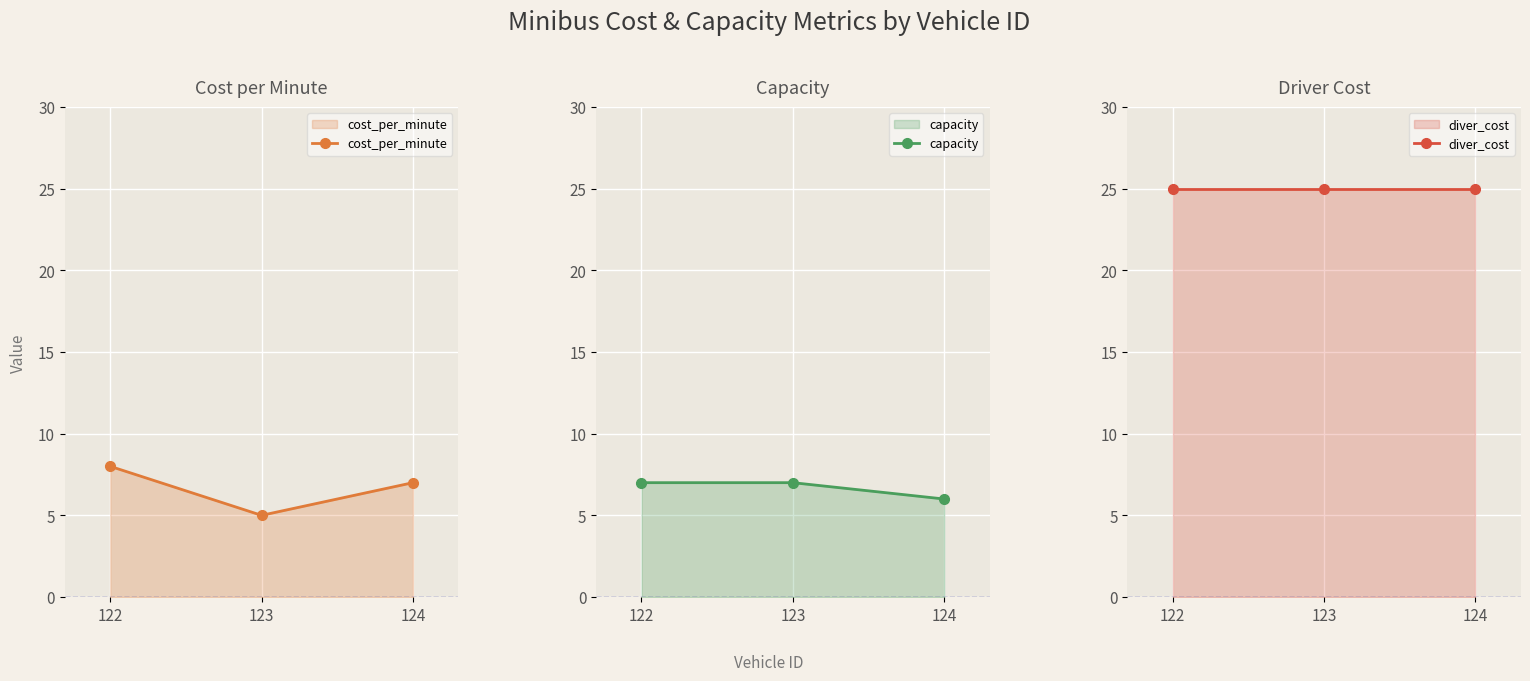

Which category has the highest value in the capacity series?

122